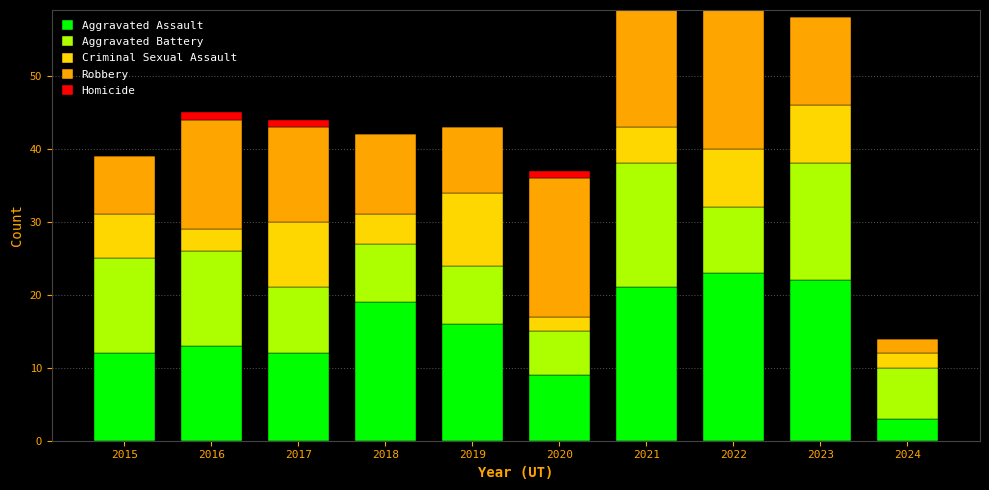

What is the total value across all series at 2015?

39